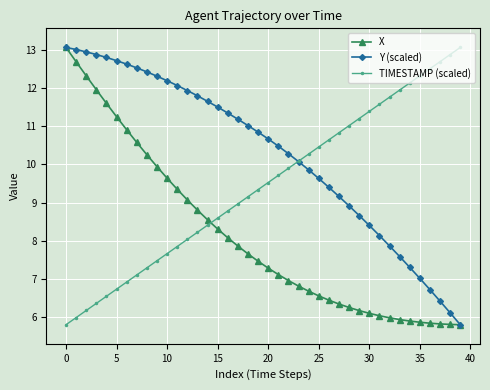

What is the value of the Y (scaled) point at the 3rd from the left?

13.0